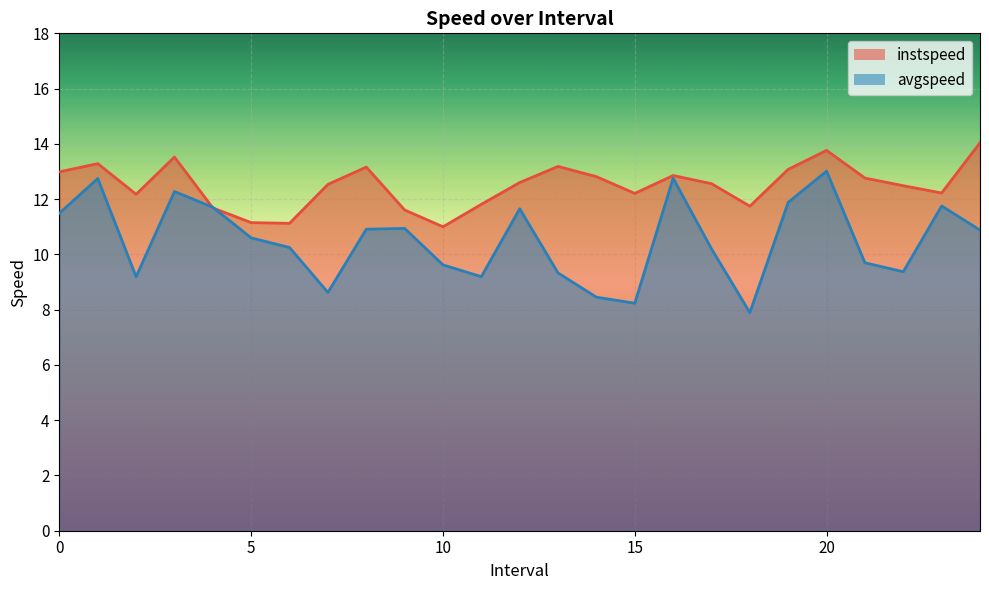

What is the greatest value displayed?

14.0